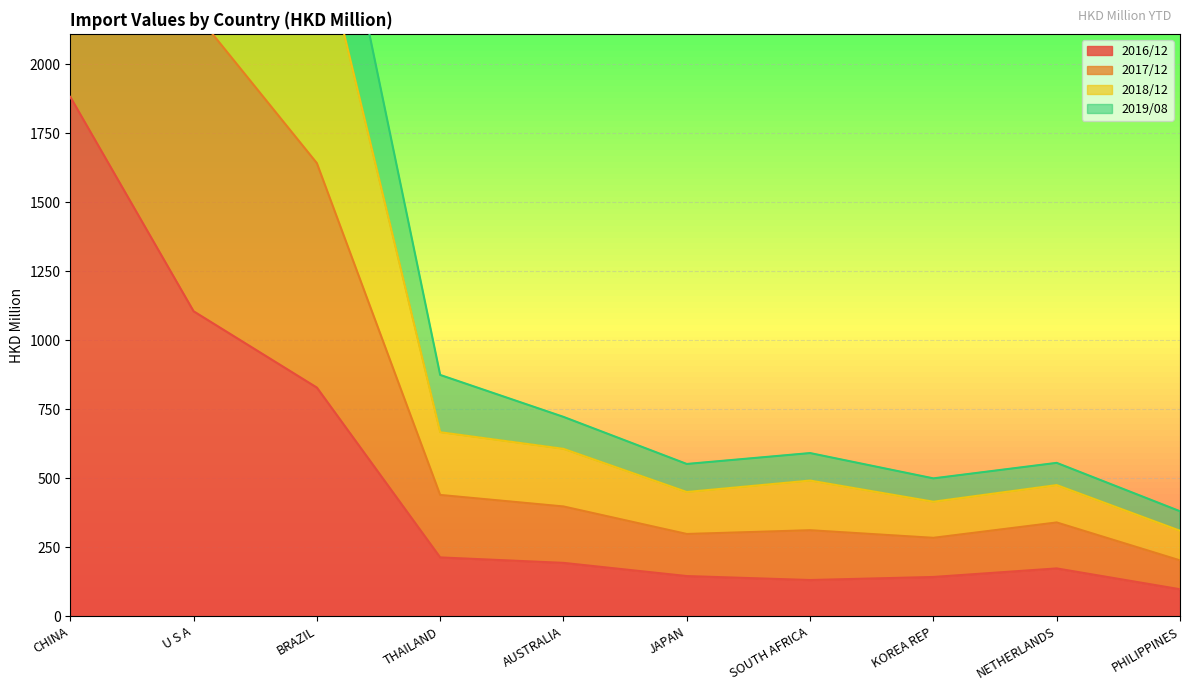

Between CHINA and SOUTH AFRICA, which is larger?

CHINA